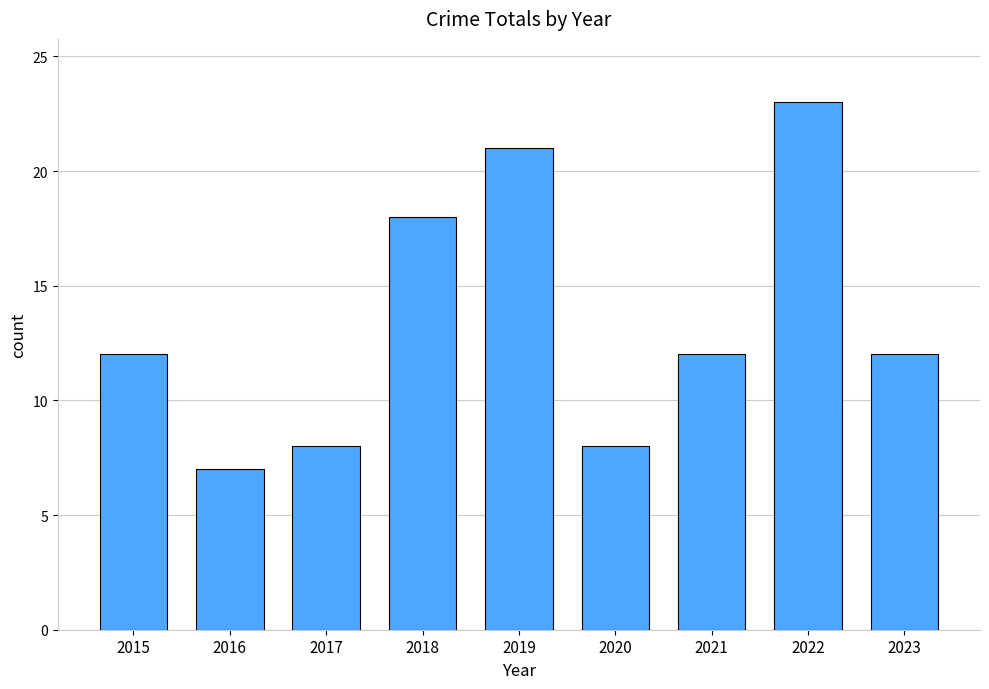

Reading left to right, extract all data points from this chart.

2015=12	2016=7	2017=8	2018=18	2019=21	2020=8	2021=12	2022=23	2023=12